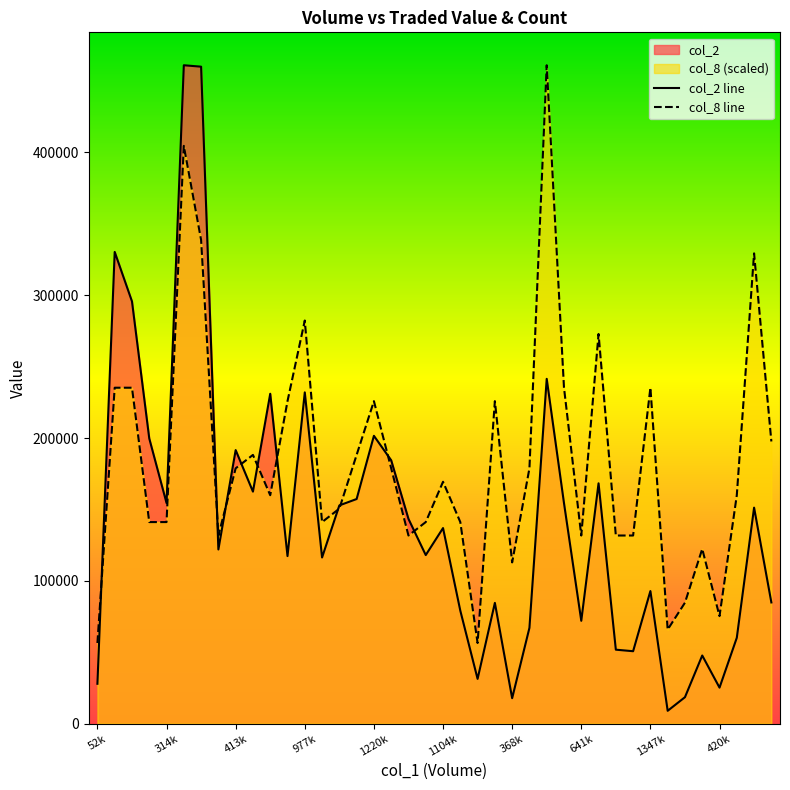

What is the approximate value of col_2 line at 413k, to the nearest 50?

191550